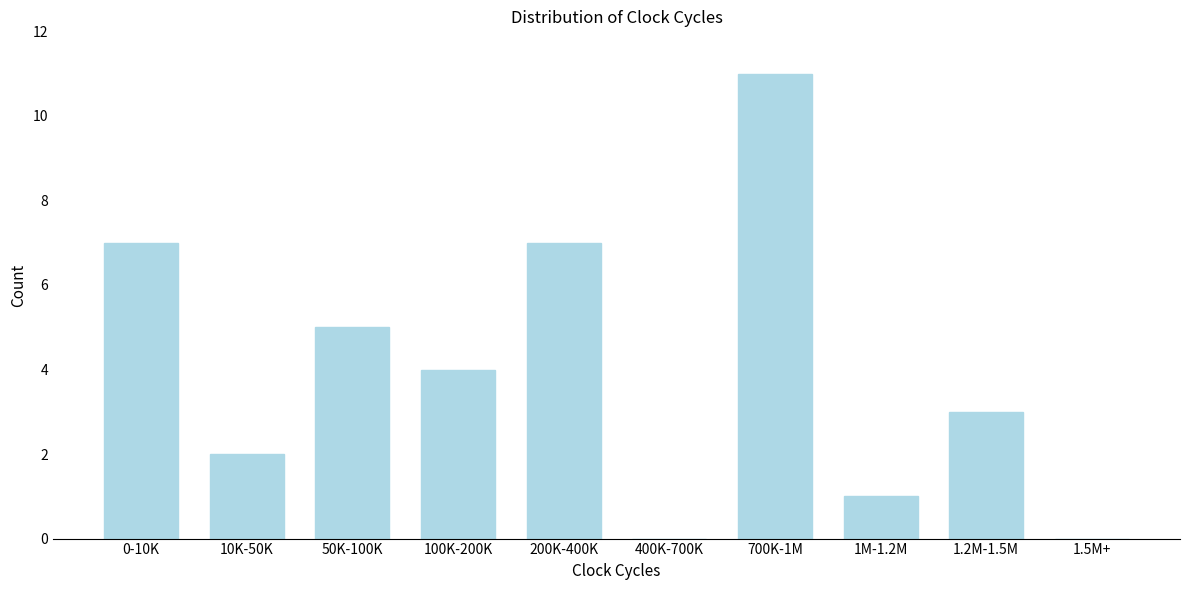

Reading left to right, list all the values displayed in this chart.

0-10K=7	10K-50K=2	50K-100K=5	100K-200K=4	200K-400K=7	400K-700K=0	700K-1M=11	1M-1.2M=1	1.2M-1.5M=3	1.5M+=0